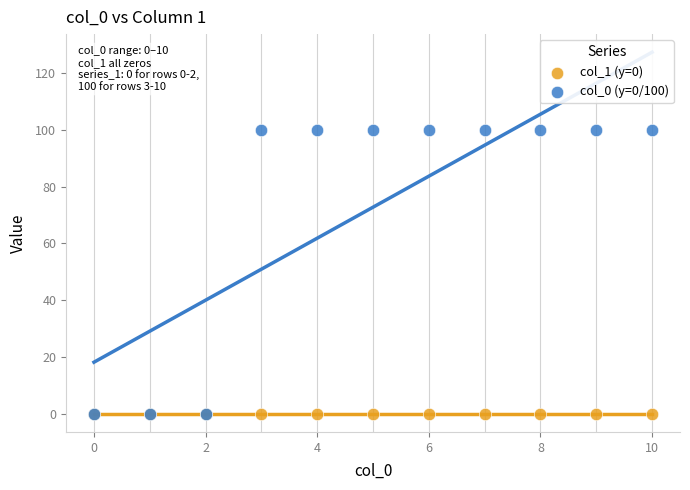

What are all the series names shown in the legend?

col_1 (y=0), col_0 (y=0/100)